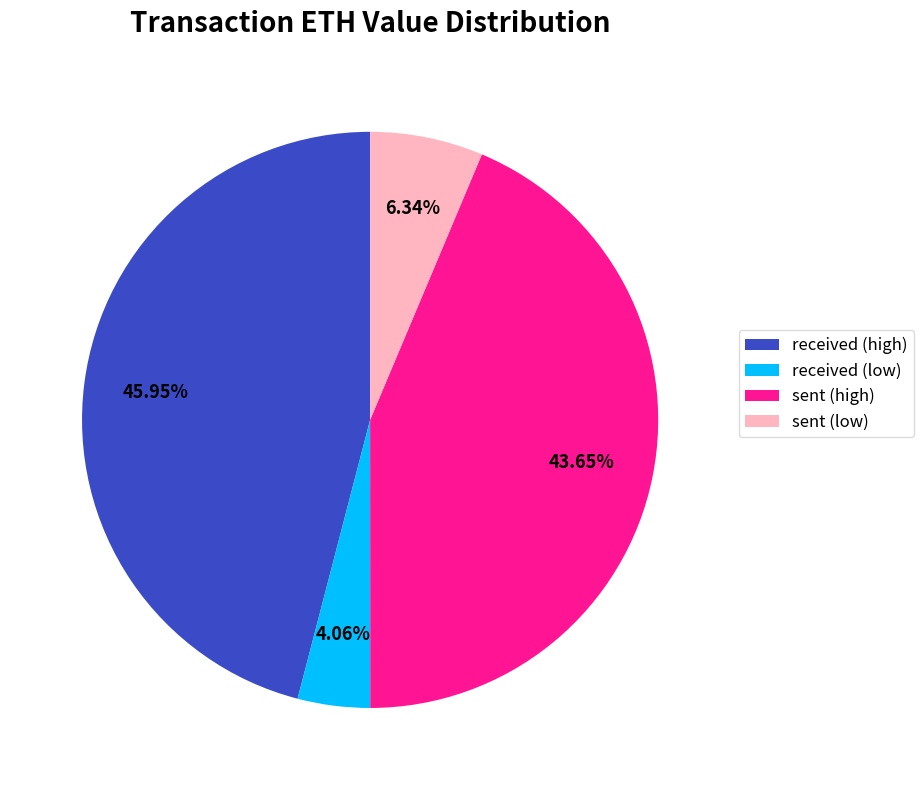

How many segments does this pie chart have?

4